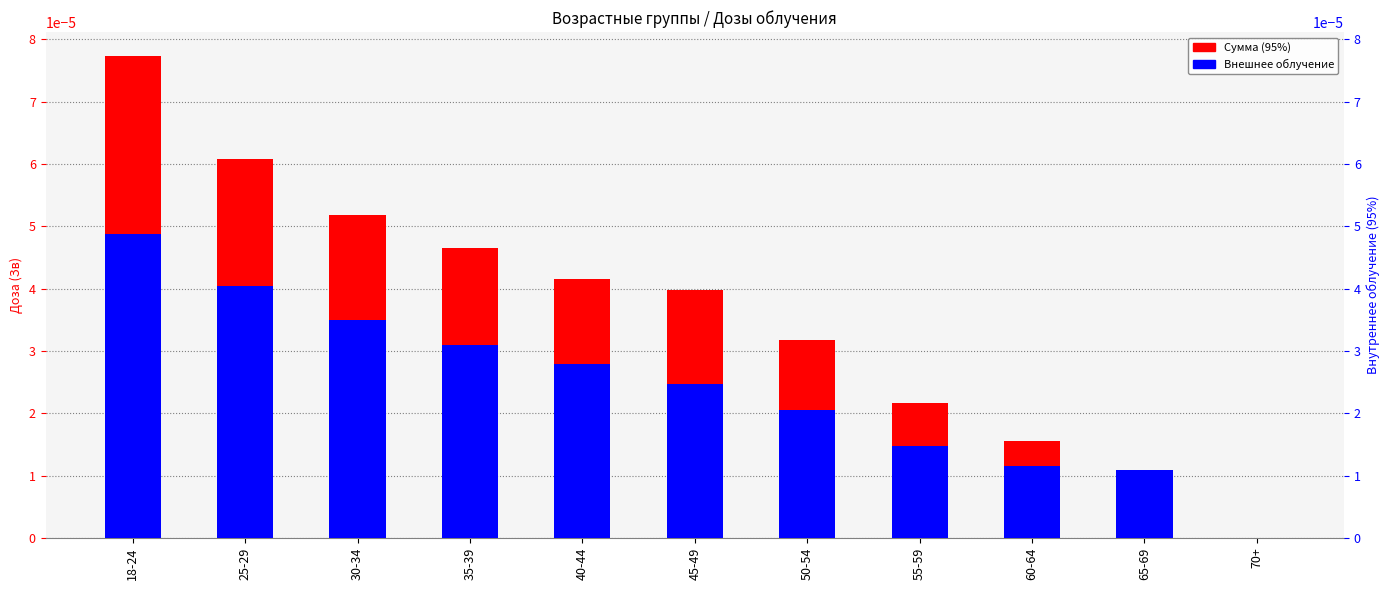

True or false: Внешнее облучение has a value of 0.0 at 35-39.

True